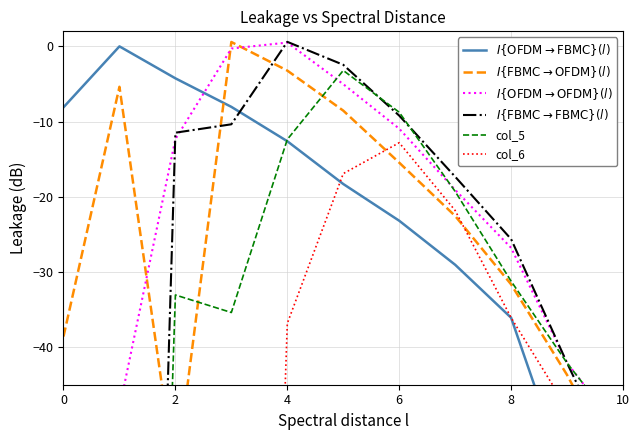

Where is $I\{\mathrm{FBMC} \to \mathrm{OFDM}\}(l)$ nearest to the value -28?

8